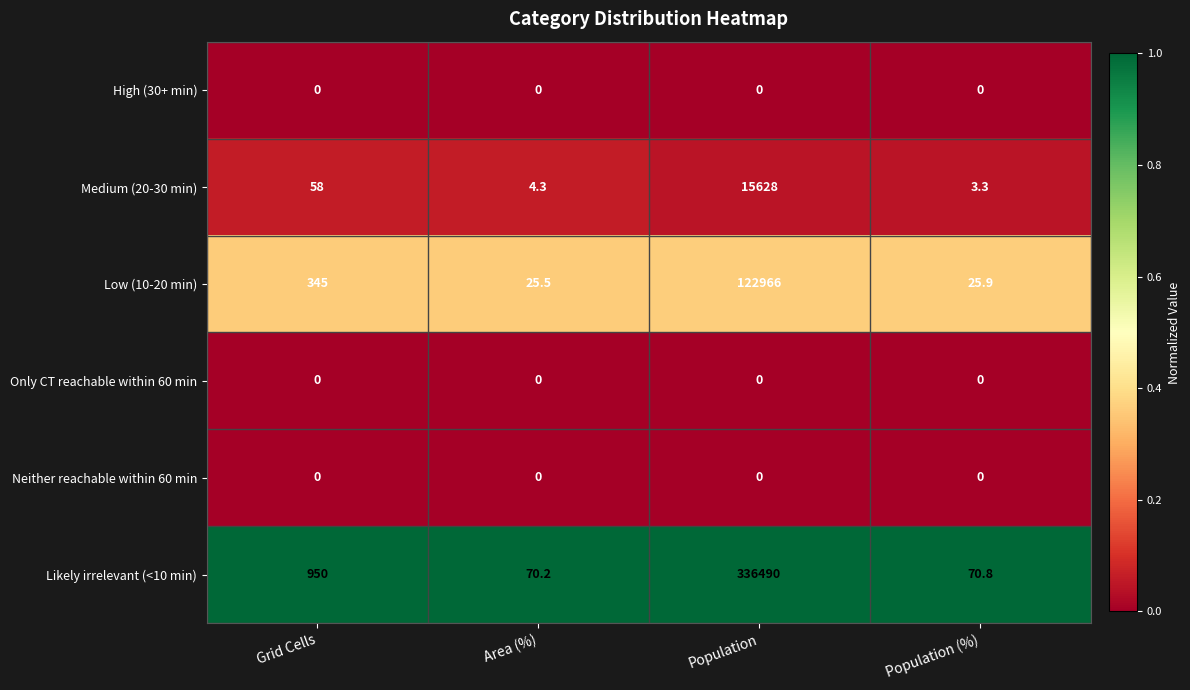

List the labels in order of Likely irrelevant (<10 min) value, smallest first.

Area (%), Population (%), Grid Cells, Population